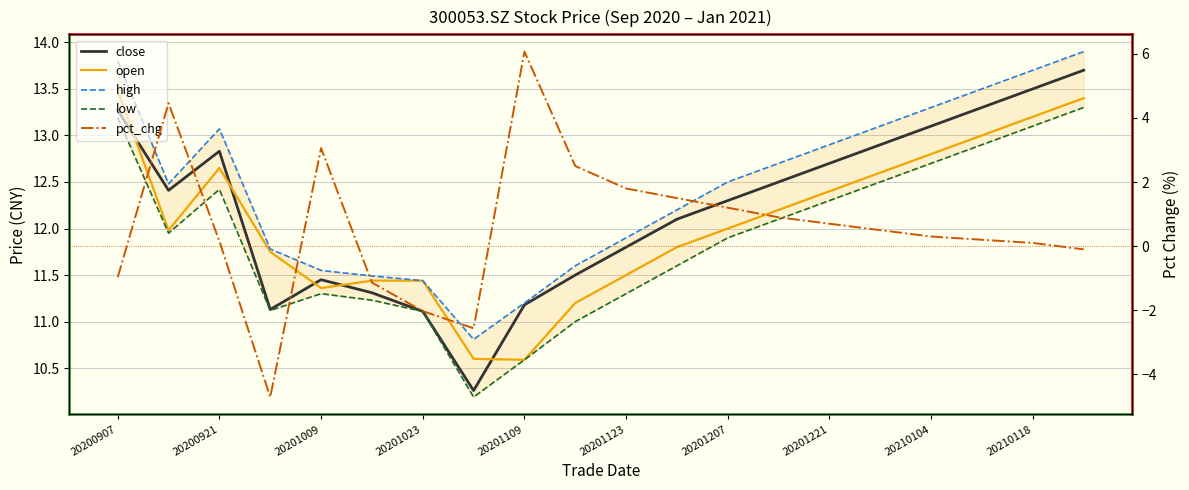

List the series in order of their peak value, highest first.

high, close, open, low, pct_chg